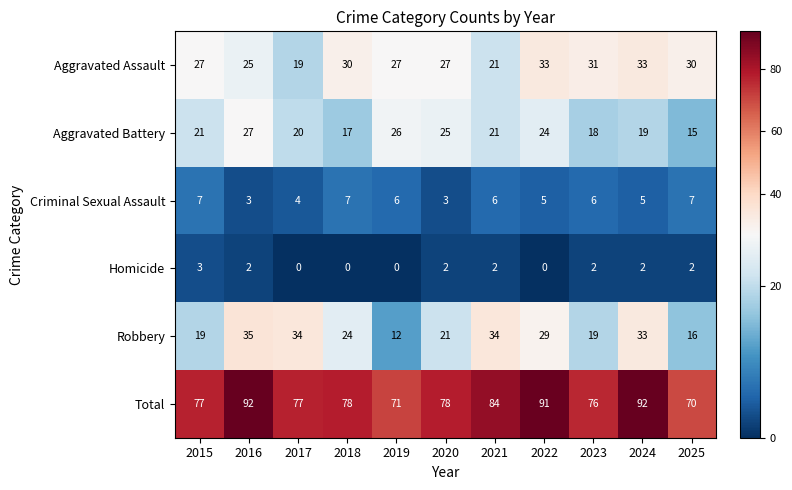

The value of Aggravated Assault at 2020 is 27. True or false?

True